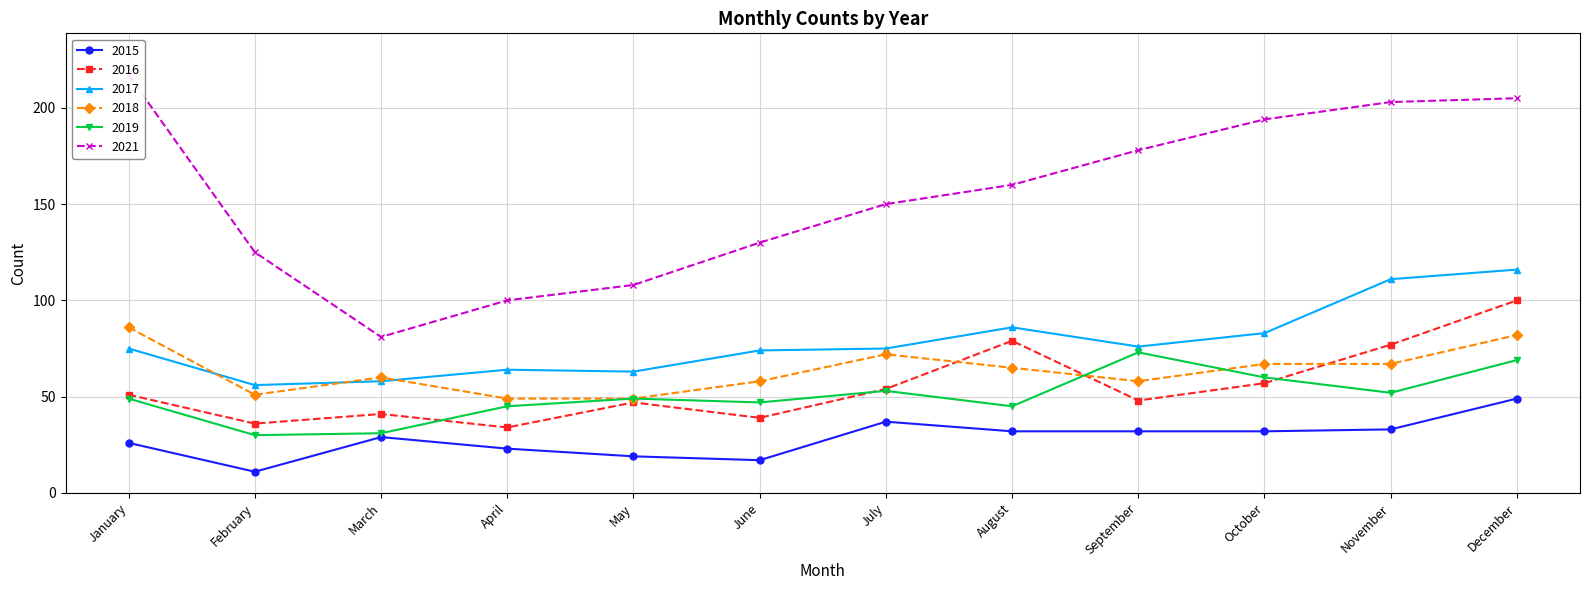

In 2018, how many points are lower than both neighbors (excluding endpoints)?

2